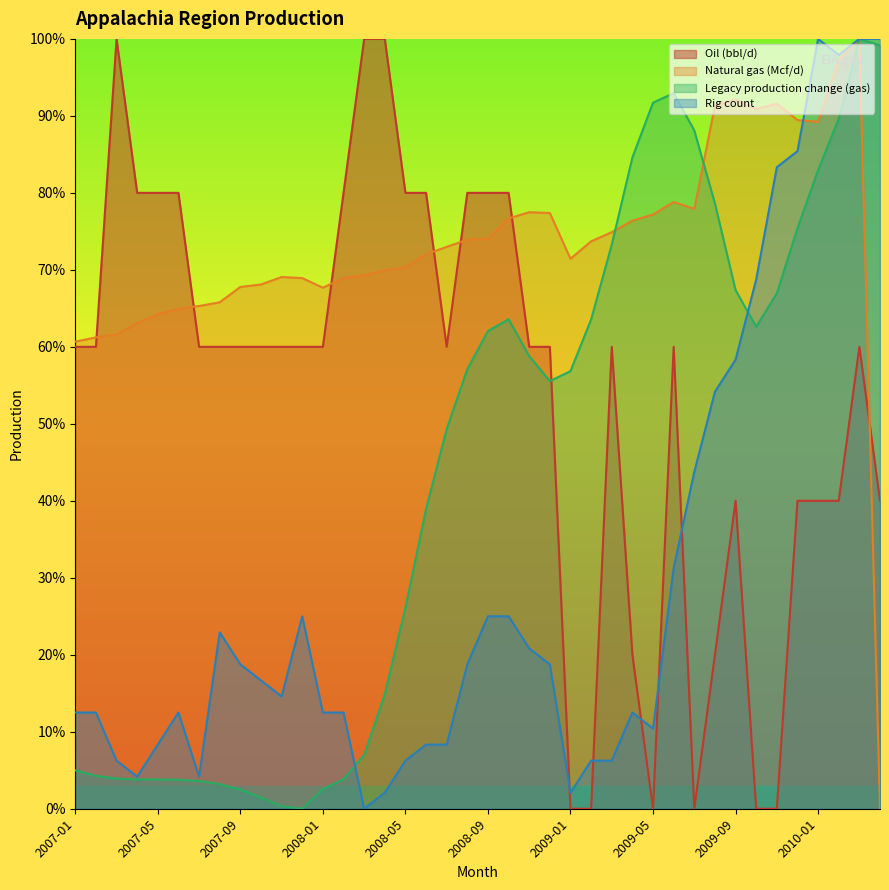

Reading left to right, transcribe all the data shown in this chart.

Oil (bbl/d): 2007-01=60.0	2007-02=60.0	2007-03=100.0	2007-04=80.0	2007-05=80.0	2007-06=80.0	2007-07=60.0	2007-08=60.0	2007-09=60.0	2007-10=60.0	2007-11=60.0	2007-12=60.0	2008-01=60.0	2008-02=80.0	2008-03=100.0	2008-04=100.0	2008-05=80.0	2008-06=80.0	2008-07=60.0	2008-08=80.0	2008-09=80.0	2008-10=80.0	2008-11=60.0	2008-12=60.0	2009-01=0.0	2009-02=0.0	2009-03=60.0	2009-04=20.0	2009-05=0.0	2009-06=60.0	2009-07=0.0	2009-08=20.0	2009-09=40.0	2009-10=0.0	2009-11=0.0	2009-12=40.0	2010-01=40.0	2010-02=40.0	2010-03=60.0	2010-04=40.0
Natural gas (Mcf/d): 2007-01=60.7	2007-02=61.2	2007-03=61.6	2007-04=63.1	2007-05=64.2	2007-06=64.9	2007-07=65.3	2007-08=65.8	2007-09=67.8	2007-10=68.1	2007-11=69.1	2007-12=68.9	2008-01=67.7	2008-02=68.9	2008-03=69.3	2008-04=69.9	2008-05=70.3	2008-06=72.0	2008-07=73.0	2008-08=73.9	2008-09=74.0	2008-10=76.7	2008-11=77.5	2008-12=77.4	2009-01=71.4	2009-02=73.7	2009-03=74.9	2009-04=76.4	2009-05=77.2	2009-06=78.8	2009-07=77.9	2009-08=91.3	2009-09=92.1	2009-10=90.9	2009-11=91.6	2009-12=89.5	2010-01=89.2	2010-02=97.2	2010-03=100.0	2010-04=0.0
Legacy production change (gas): 2007-01=5.0	2007-02=4.3	2007-03=3.9	2007-04=3.8	2007-05=3.8	2007-06=3.8	2007-07=3.6	2007-08=3.2	2007-09=2.5	2007-10=1.5	2007-11=0.3	2007-12=0.0	2008-01=2.6	2008-02=3.8	2008-03=7.0	2008-04=14.9	2008-05=26.1	2008-06=38.9	2008-07=49.3	2008-08=57.1	2008-09=62.1	2008-10=63.6	2008-11=58.8	2008-12=55.5	2009-01=56.8	2009-02=63.6	2009-03=73.3	2009-04=84.6	2009-05=91.7	2009-06=92.9	2009-07=88.1	2009-08=78.6	2009-09=67.4	2009-10=62.6	2009-11=66.9	2009-12=75.4	2010-01=83.0	2010-02=89.6	2010-03=100.0	2010-04=99.1
Rig count: 2007-01=12.5	2007-02=12.5	2007-03=6.2	2007-04=4.2	2007-05=8.3	2007-06=12.5	2007-07=4.2	2007-08=22.9	2007-09=18.8	2007-10=16.7	2007-11=14.6	2007-12=25.0	2008-01=12.5	2008-02=12.5	2008-03=0.0	2008-04=2.1	2008-05=6.2	2008-06=8.3	2008-07=8.3	2008-08=18.8	2008-09=25.0	2008-10=25.0	2008-11=20.8	2008-12=18.8	2009-01=2.1	2009-02=6.2	2009-03=6.2	2009-04=12.5	2009-05=10.4	2009-06=31.2	2009-07=43.8	2009-08=54.2	2009-09=58.3	2009-10=68.8	2009-11=83.3	2009-12=85.4	2010-01=100.0	2010-02=97.9	2010-03=100.0	2010-04=100.0